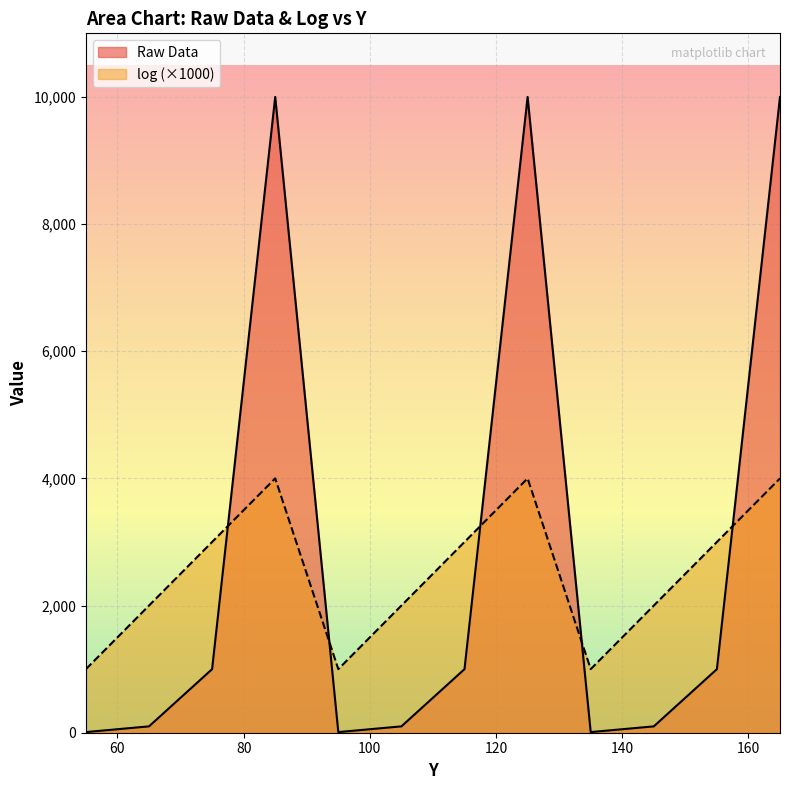

At how many categories does at least one series exceed 246?

12